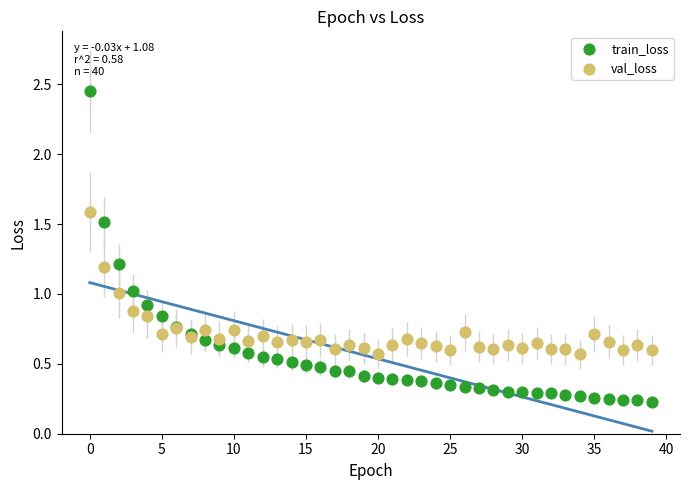

Which series reaches the maximum Y coordinate?

train_loss